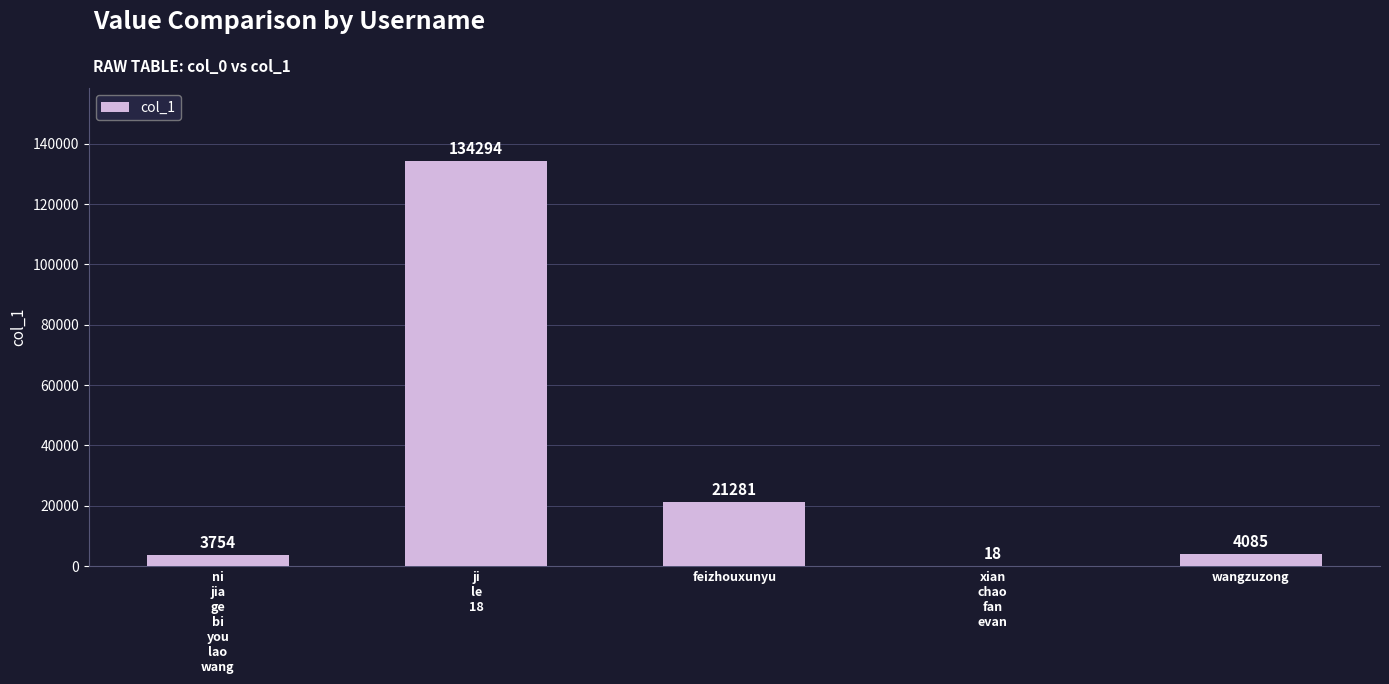

What is the change in value from feizhouxunyu to wangzuzong?

-17196